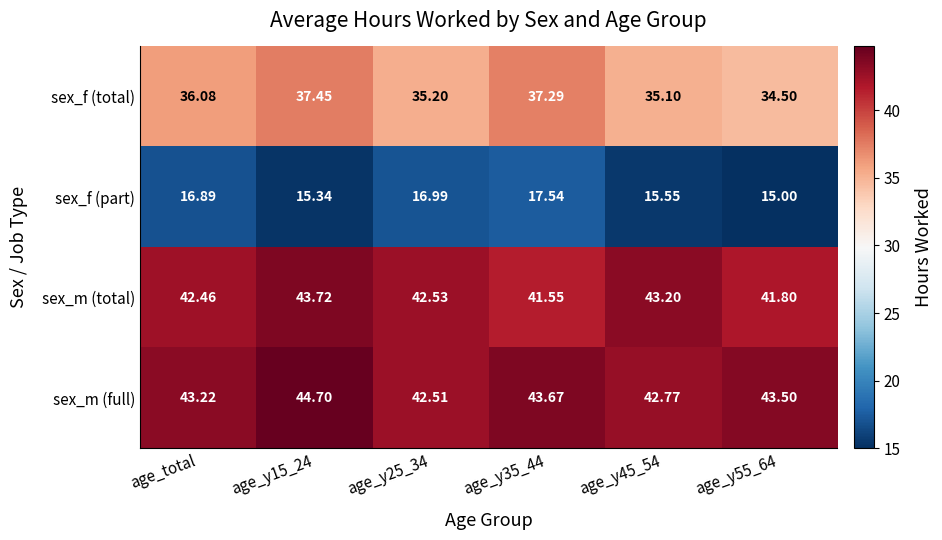

Rank the series by their maximum value, from highest to lowest.

sex_m (full), sex_m (total), sex_f (total), sex_f (part)